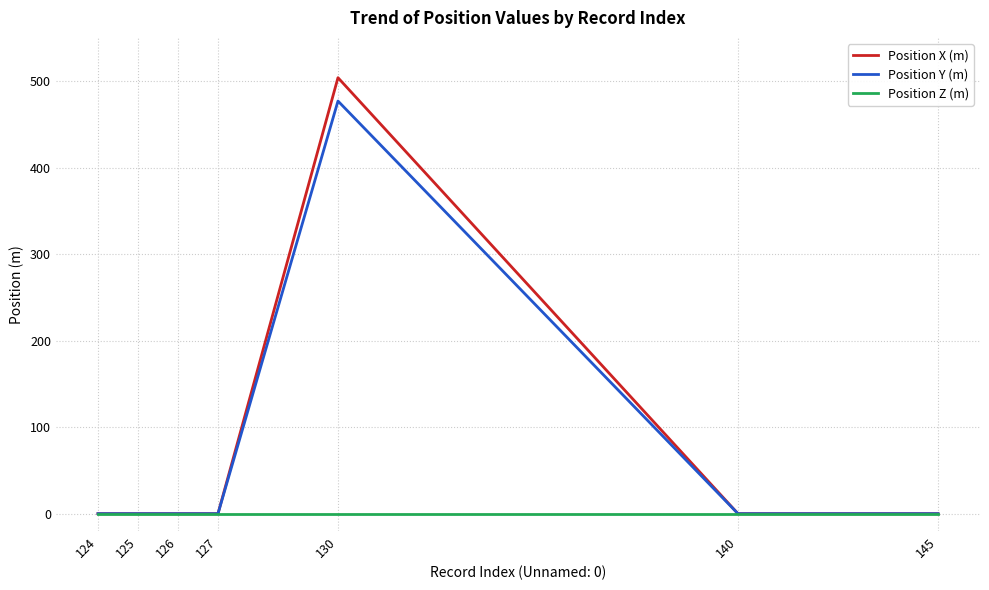

True or false: Position Y (m) has a value of 0 at 140.

True